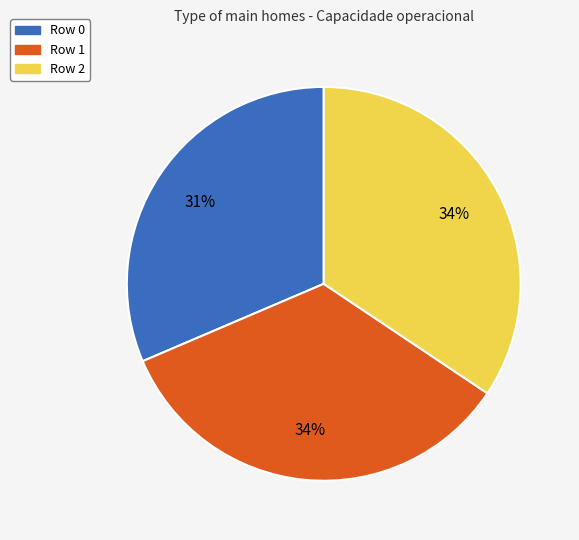

How many slices are in this pie chart?

3